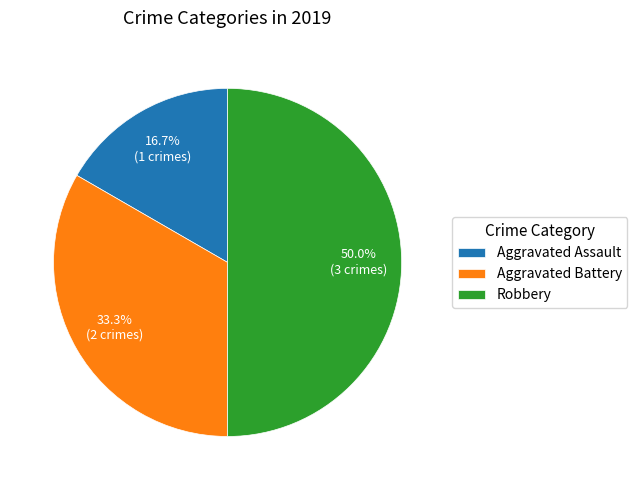

Which has a higher value, Aggravated Assault or Aggravated Battery?

Aggravated Battery